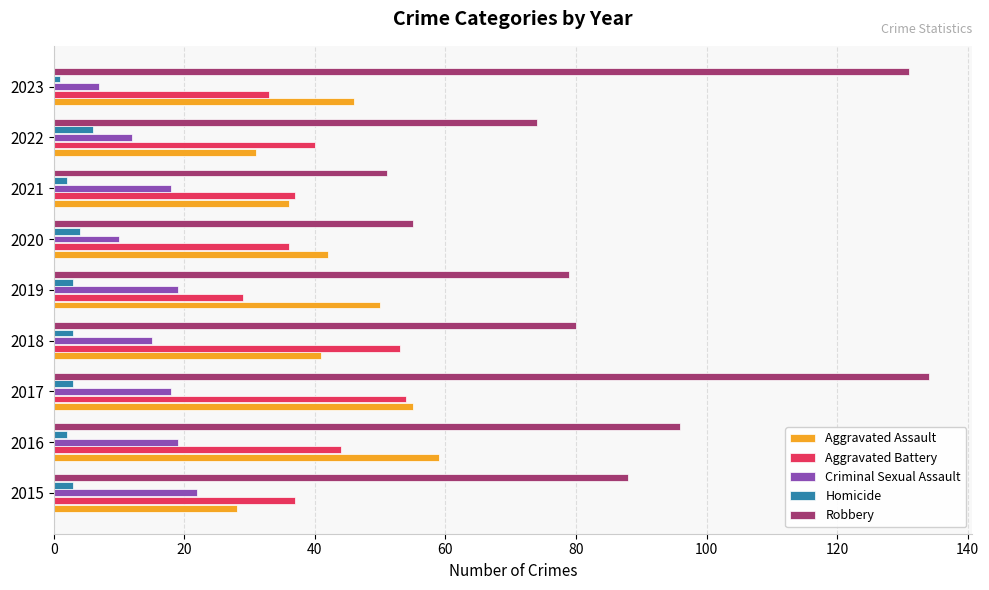

What are all the series names shown in the legend?

Aggravated Assault, Aggravated Battery, Criminal Sexual Assault, Homicide, Robbery